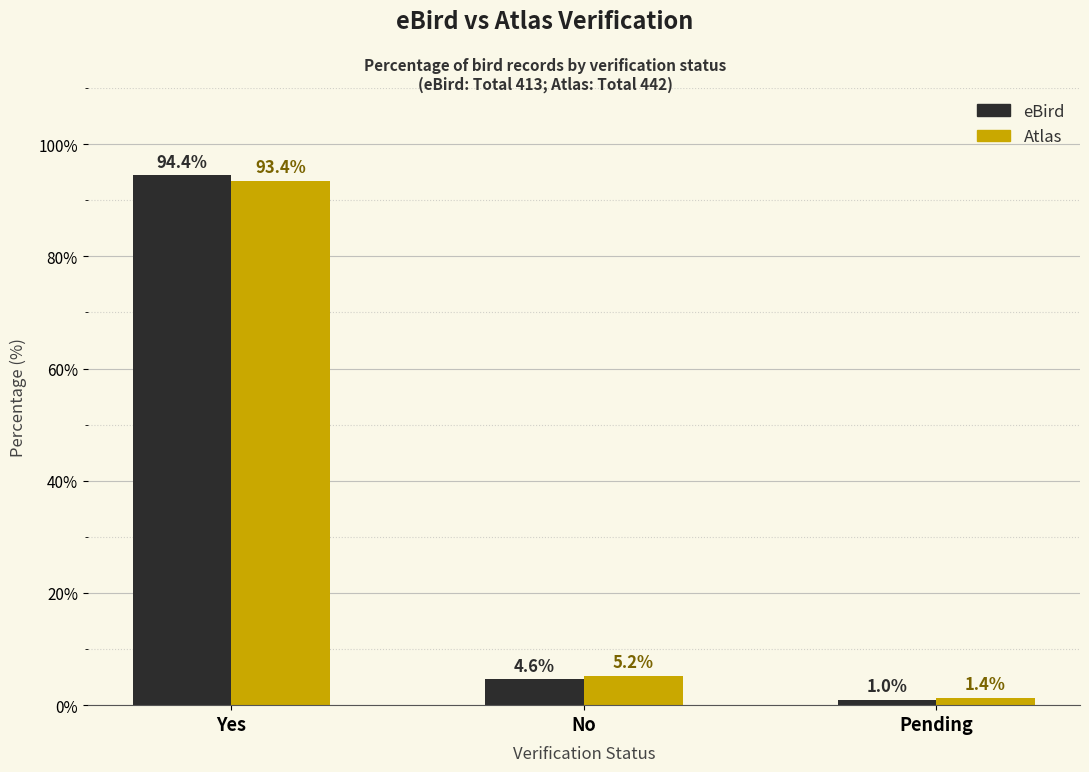

Which series changed the most between Yes and No?

eBird